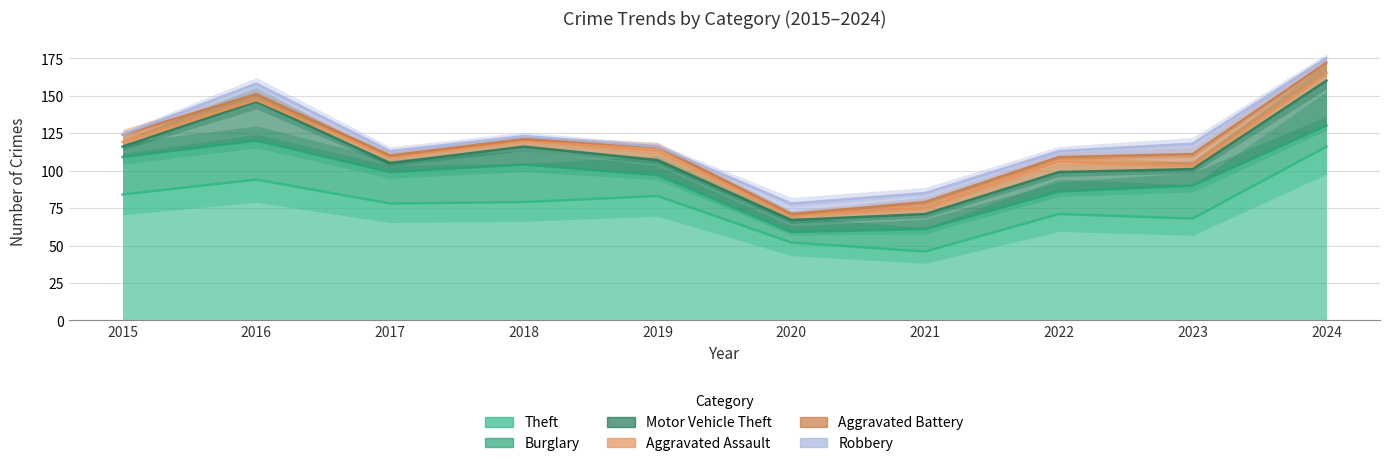

How many Aggravated Battery values are between 1 and 5?

8